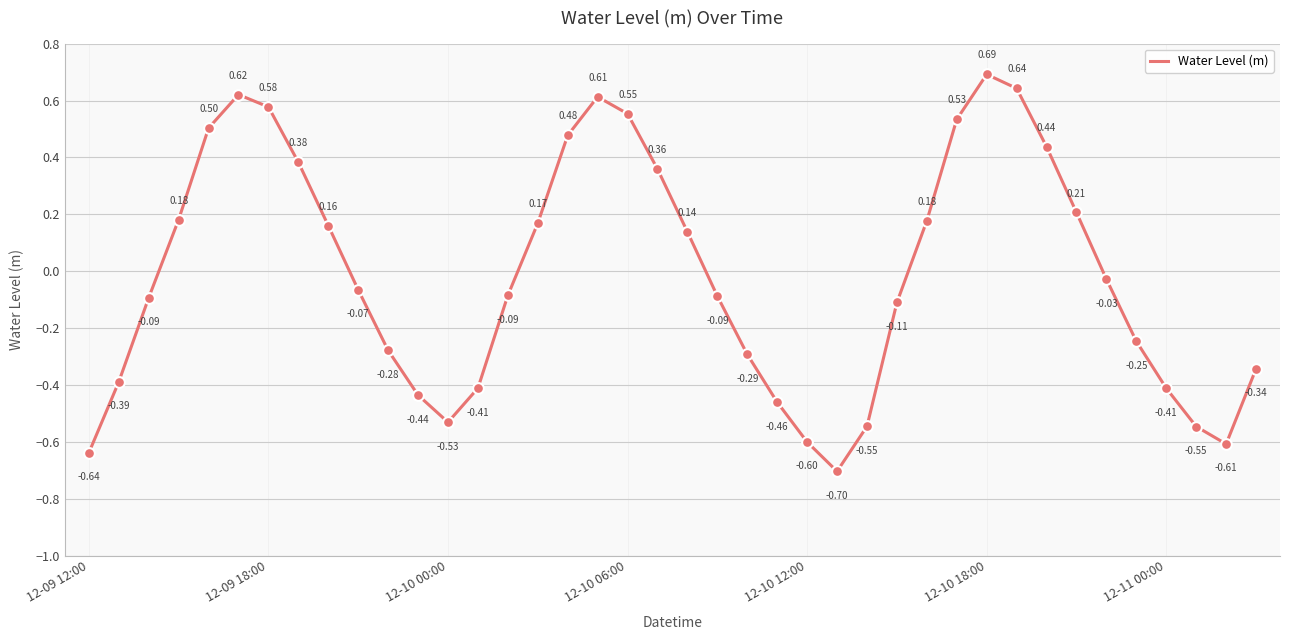

What is the difference between the maximum and minimum values?

1.4